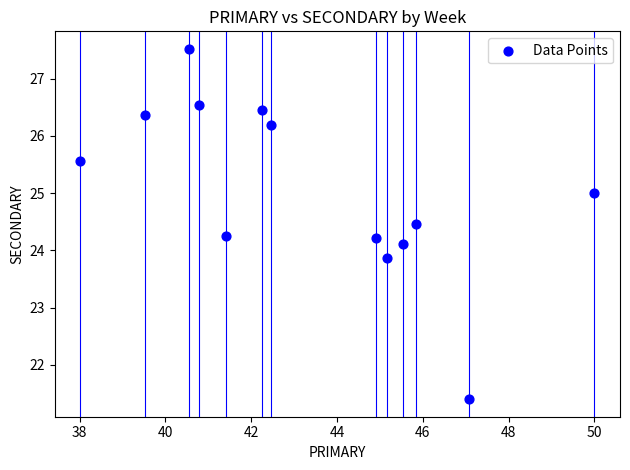

What is the range of Y values (max minus min)?

6.1